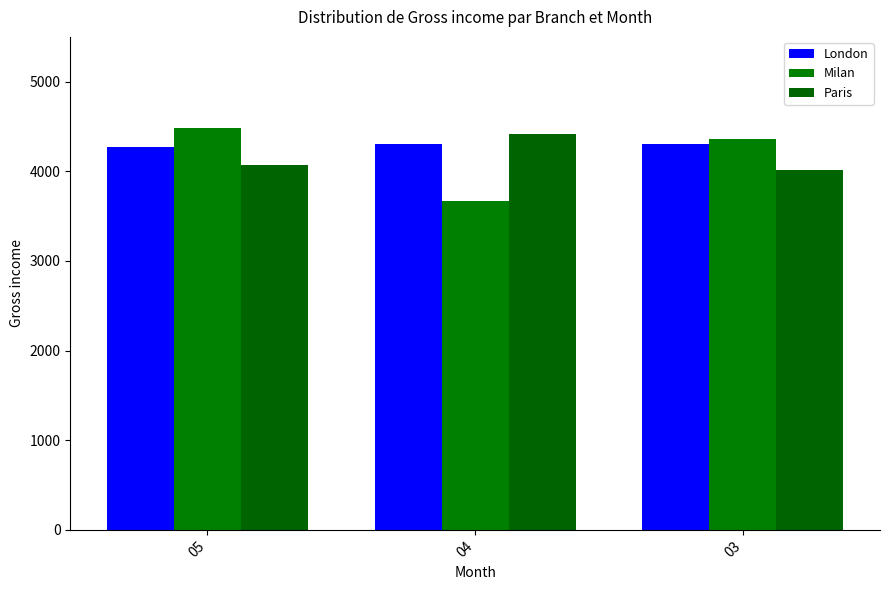

At how many categories does at least one series exceed 3752?

3